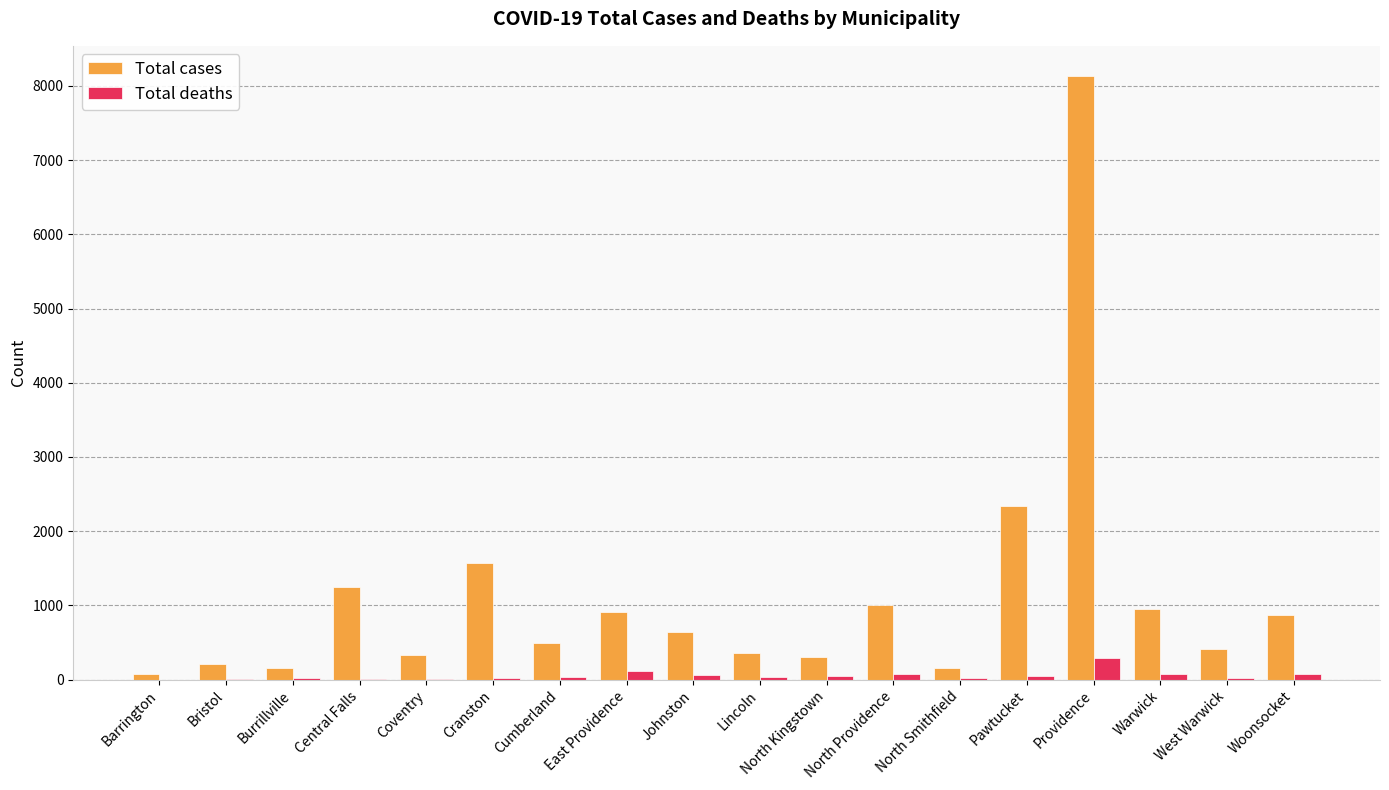

How many groups of bars are there?

18